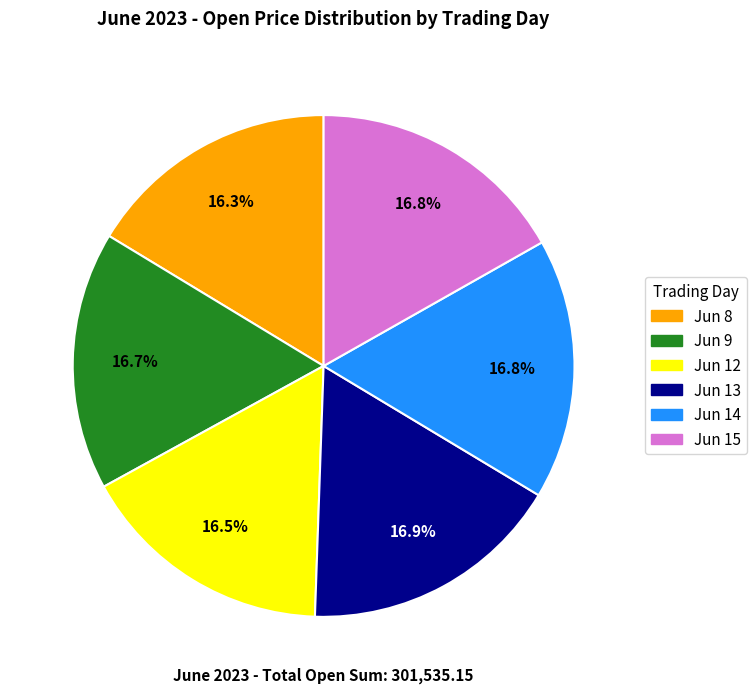

Is there any slice that represents more than half of the pie?

No